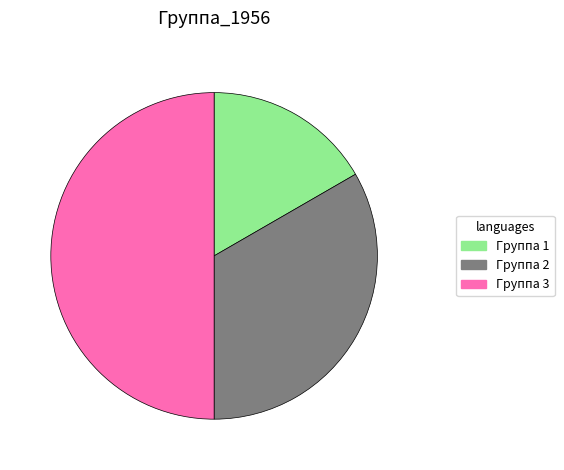

Which has a higher value, Группа 2 or Группа 3?

Группа 3